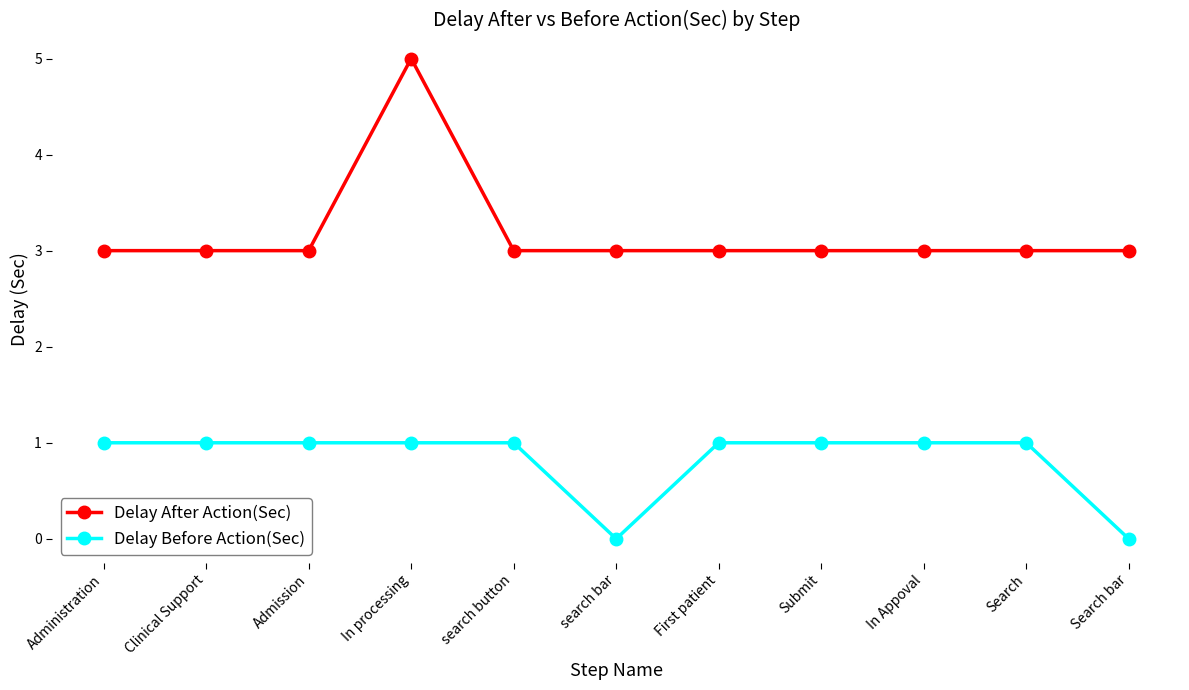

Does the chart have visible grid lines?

No